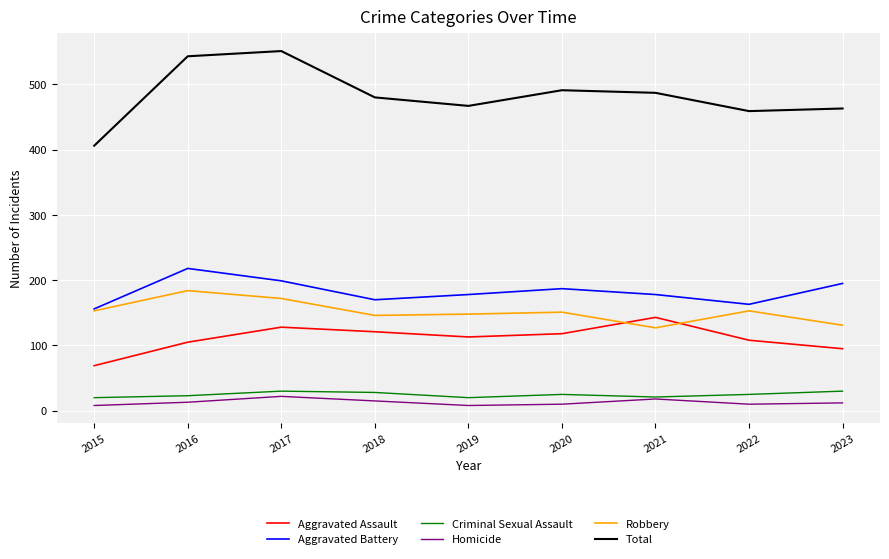

Count the number of data series in this chart.

6